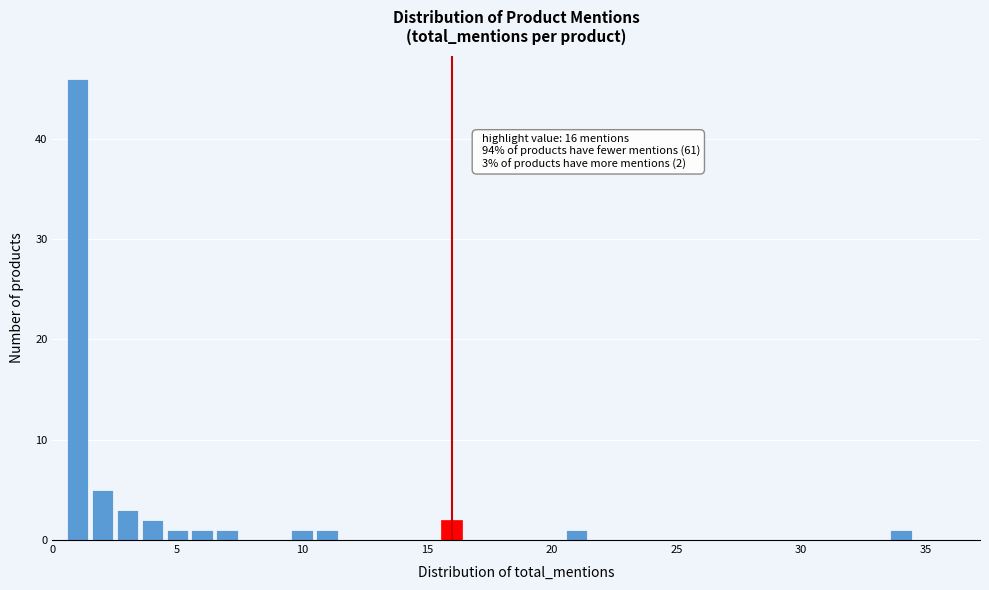

Read against the x-axis, roughly where is the centre of the tallest bar?

1.0